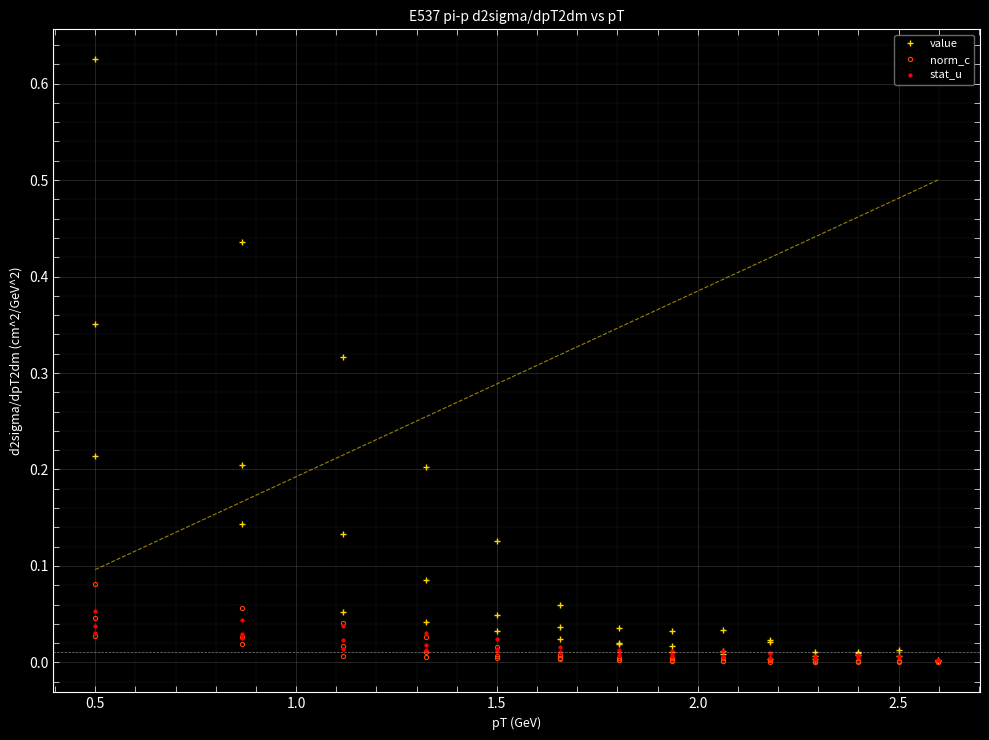

Is the value of stat_u at 7 greater than the value of value at 33?

Yes